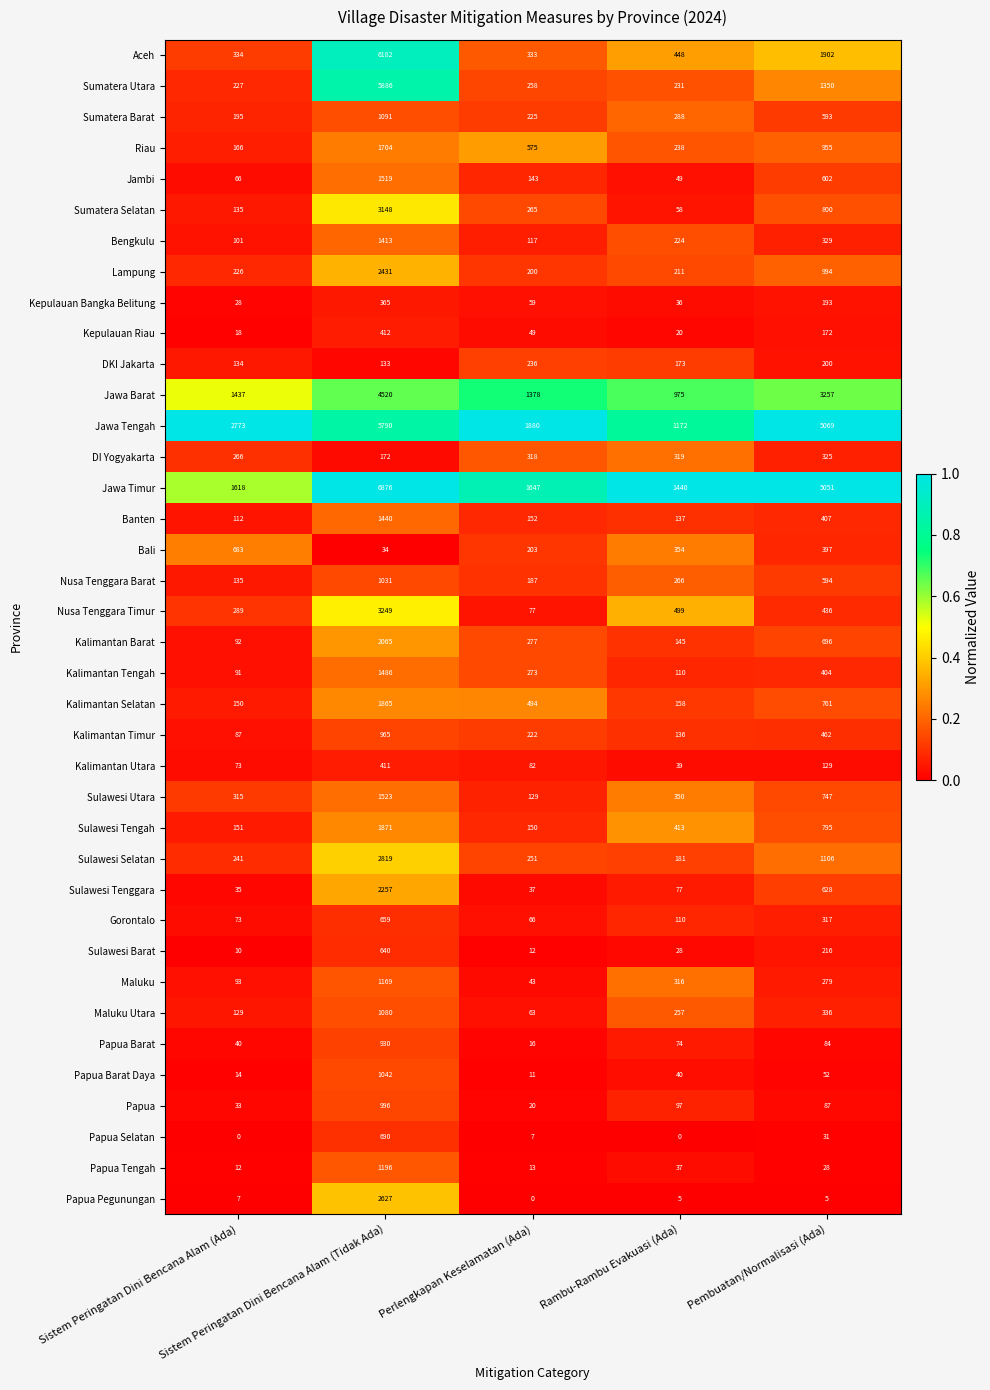

Rank the series by their maximum value, from highest to lowest.

Jawa Timur, Aceh, Sumatera Utara, Jawa Tengah, Jawa Barat, Nusa Tenggara Timur, Sumatera Selatan, Sulawesi Selatan, Papua Pegunungan, Lampung, Sulawesi Tenggara, Kalimantan Barat, Sulawesi Tengah, Kalimantan Selatan, Riau, Sulawesi Utara, Jambi, Kalimantan Tengah, Banten, Bengkulu, Papua Tengah, Maluku, Sumatera Barat, Maluku Utara, Papua Barat Daya, Nusa Tenggara Barat, Papua, Kalimantan Timur, Papua Barat, Papua Selatan, Bali, Gorontalo, Sulawesi Barat, Kepulauan Riau, Kalimantan Utara, Kepulauan Bangka Belitung, DI Yogyakarta, DKI Jakarta